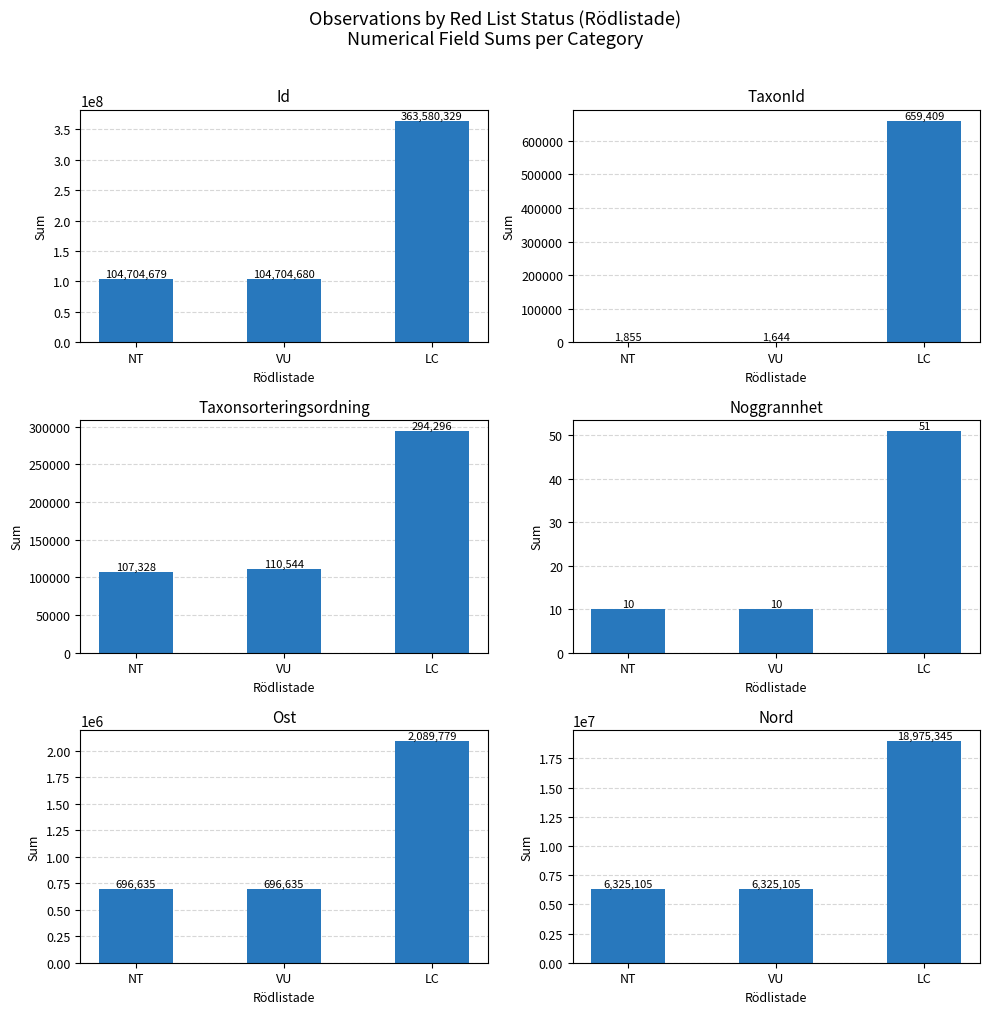

Reading right to left, what are all the values shown in this chart?

Id: 363580329	104704680	104704679
TaxonId: 659409	1644	1855
Taxonsorteringsordning: 294296	110544	107328
Noggrannhet: 51	10	10
Ost: 2089779	696635	696635
Nord: 18975345	6325105	6325105